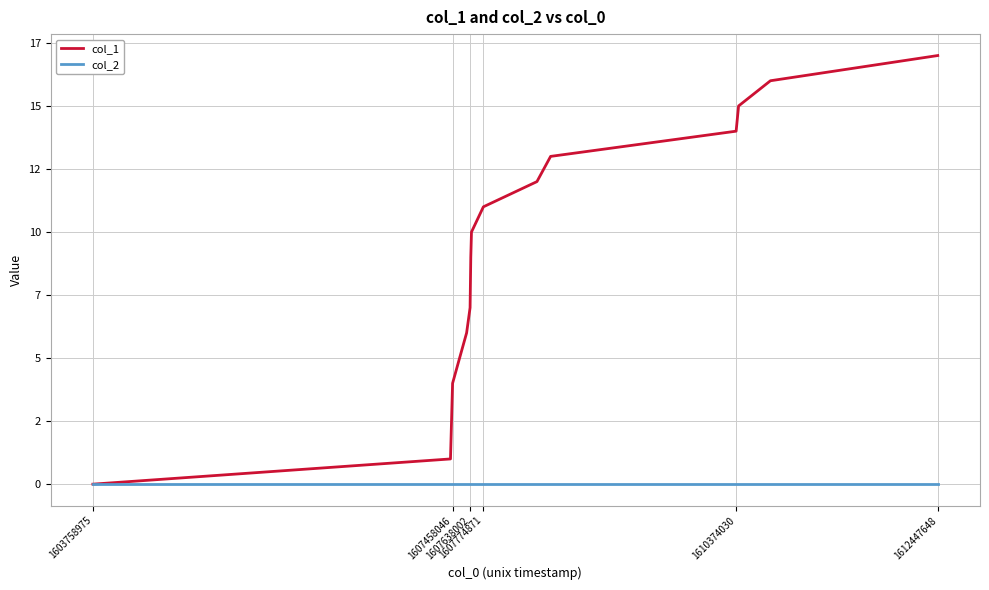

What is the greatest value displayed?

17